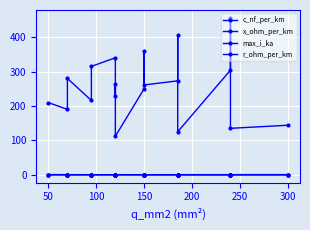

What is the minimum value shown in the chart?

0.1